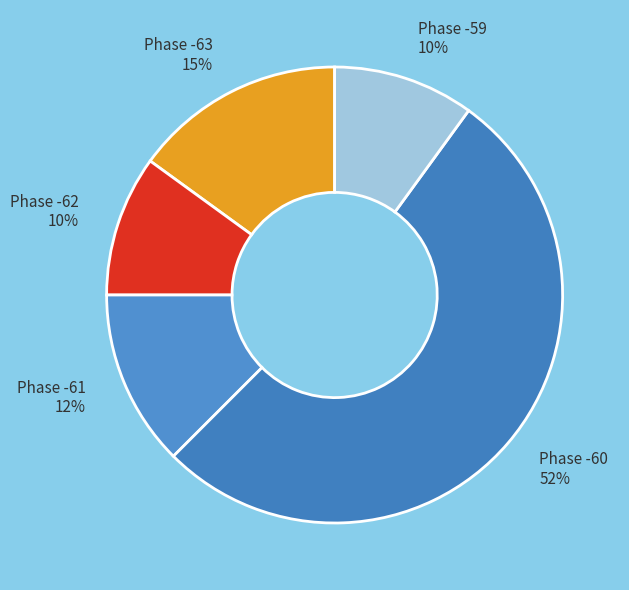

To the nearest percent, what portion does Phase -62 represent?

10%